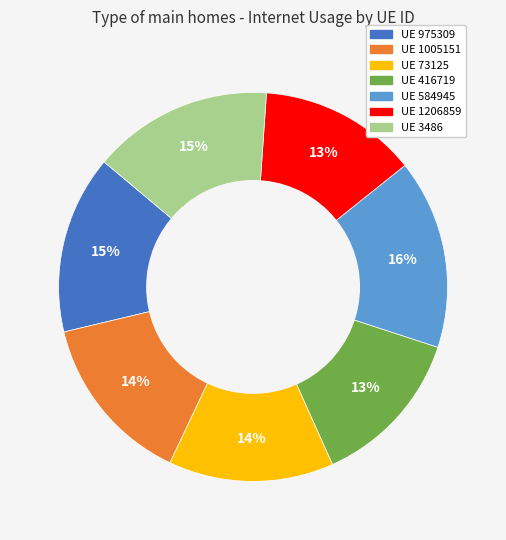

Is it true that UE 3486 is 27% of the pie?

False